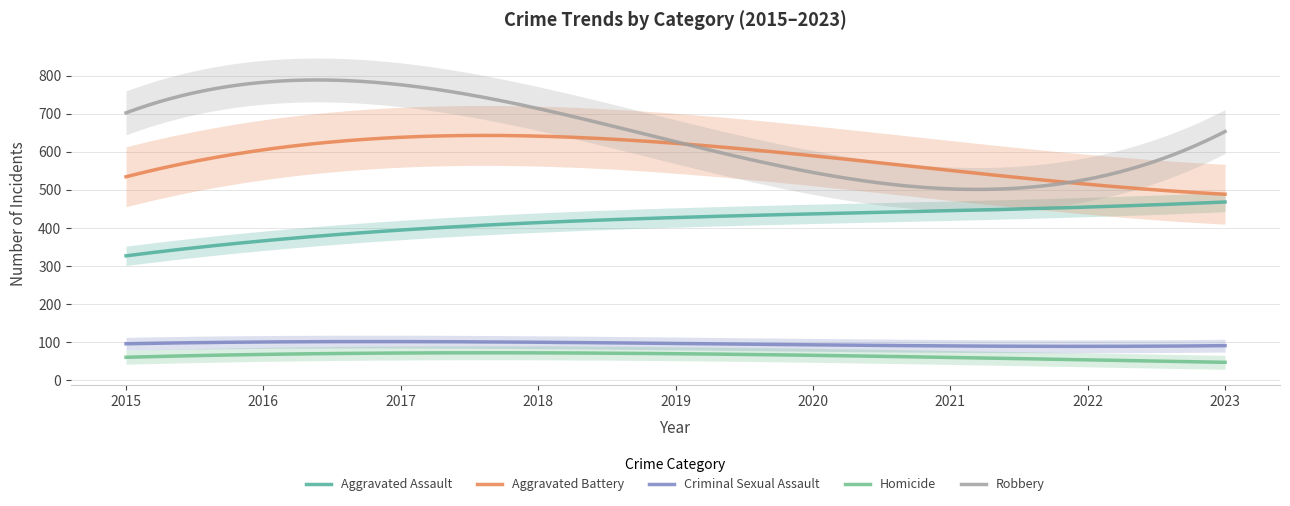

True or false: Homicide and Robbery cross at least once.

False